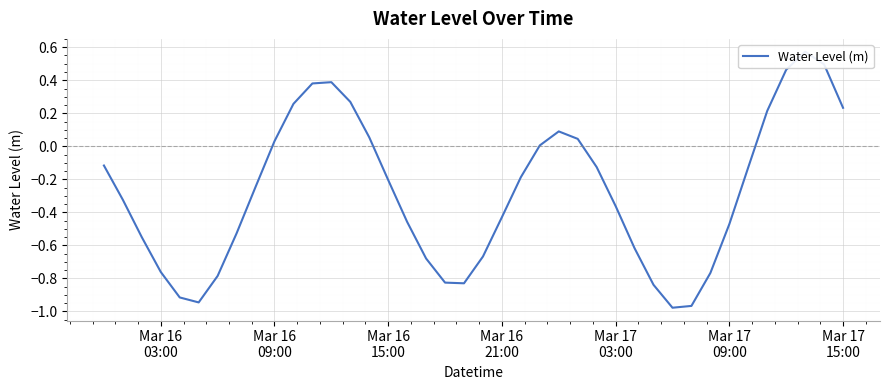

What position from the left is Mar 16 03:00?

4